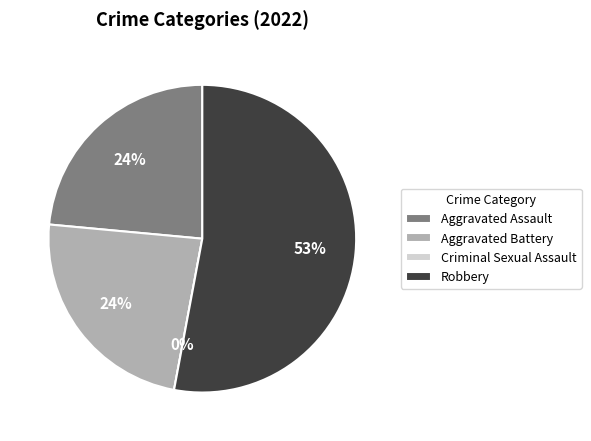

Which slice represents more than half of the pie?

Robbery